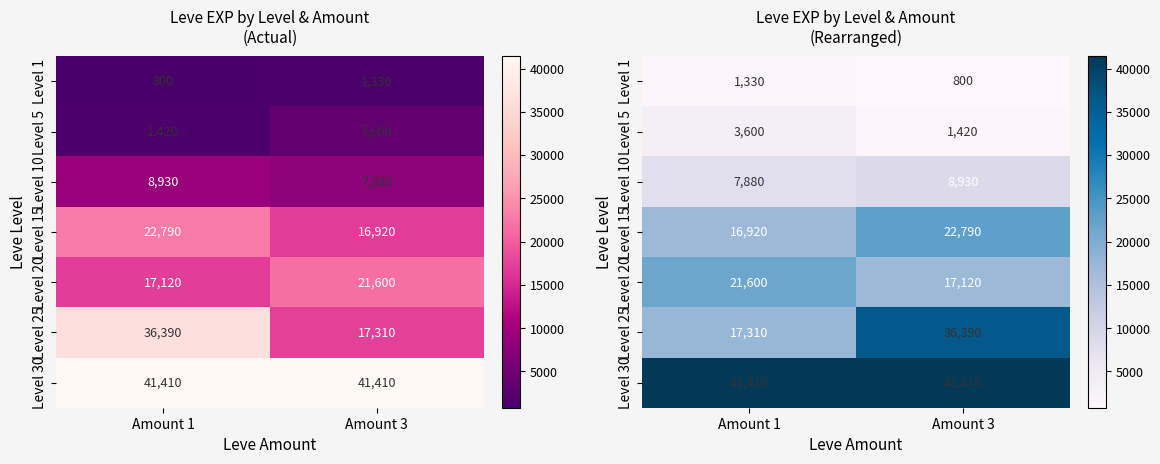

Which has a higher value, Amount 1 or Amount 3?

Amount 1